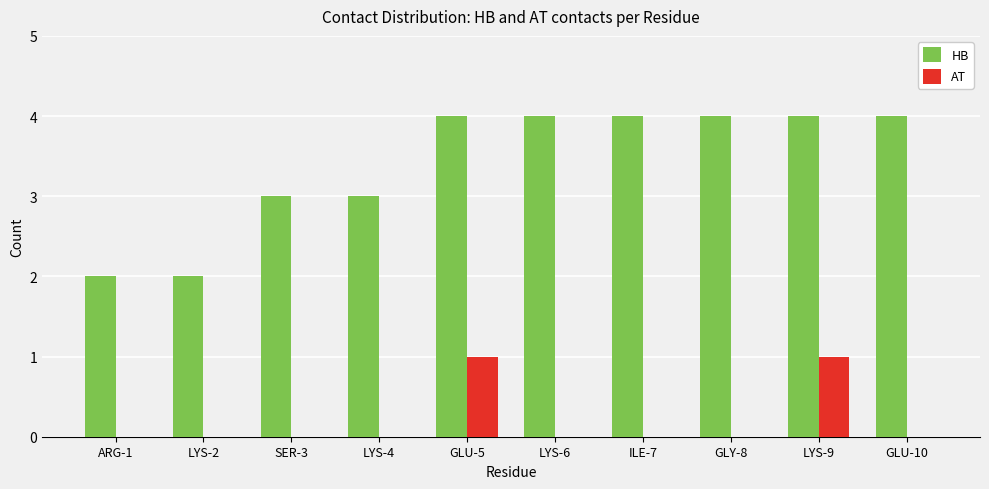

Which series has the largest range (max minus min)?

HB